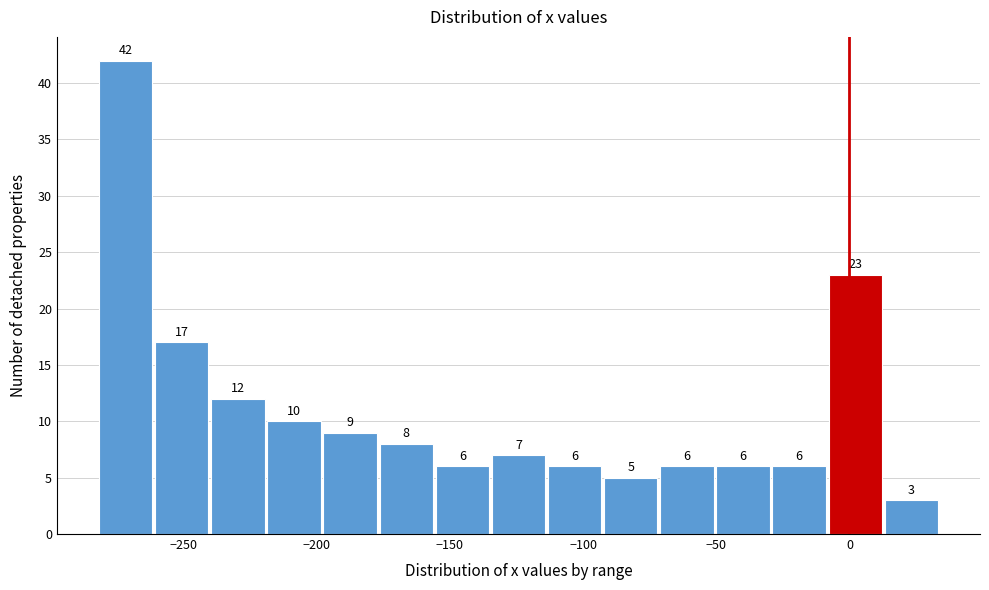

Reading left to right, transcribe this chart: for each bar, give the range it covers on the x-axis and its height. The bar edges are not printed on the chart, so give them approximately, as read against the axis.

-280 to -260: 42
-260 to -240: 17
-240 to -220: 12
-220 to -195: 10
-195 to -175: 9
-175 to -155: 8
-155 to -135: 6
-135 to -115: 7
-115 to -90: 6
-90 to -70: 5
-70 to -50: 6
-50 to -30: 6
-30 to -10: 6
-10 to 15: 23
15 to 35: 3